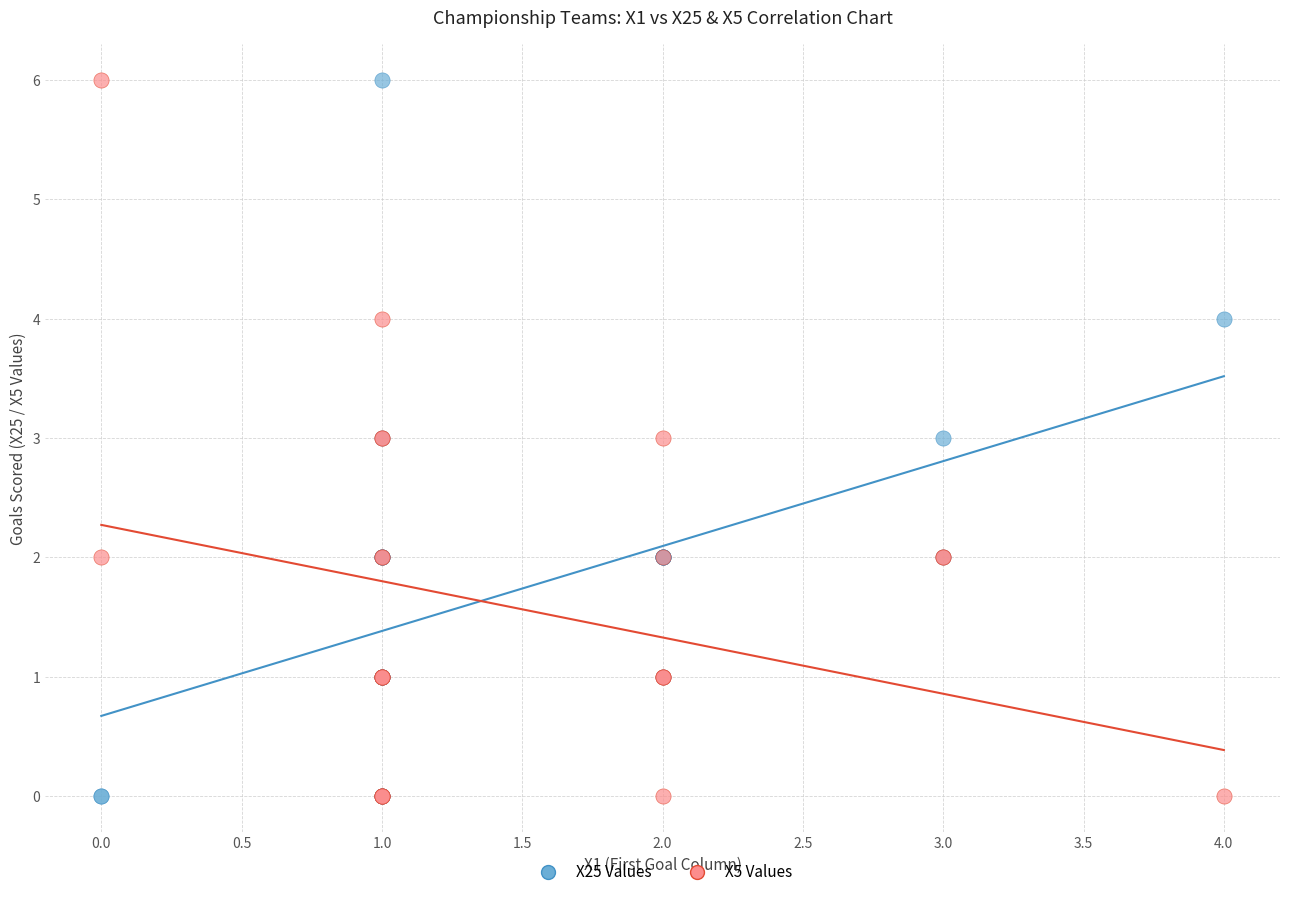

What are all the series names shown in the legend?

X25 Values, X5 Values